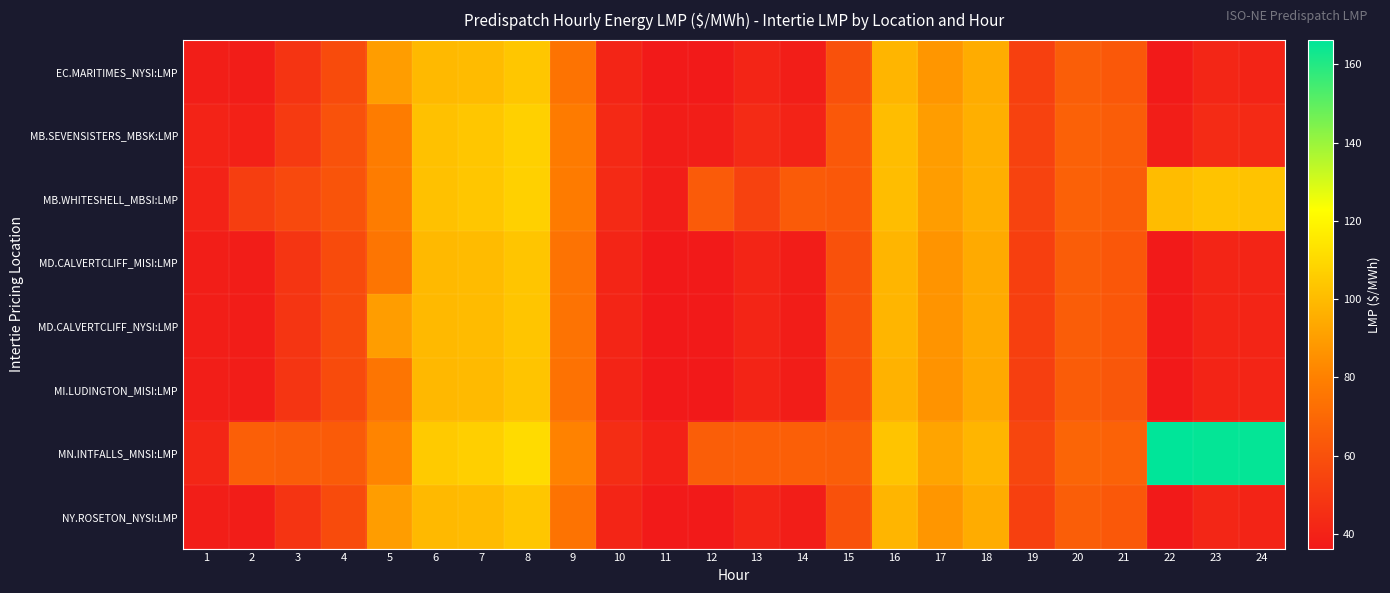

At which category does the chart reach its minimum across all series?

11